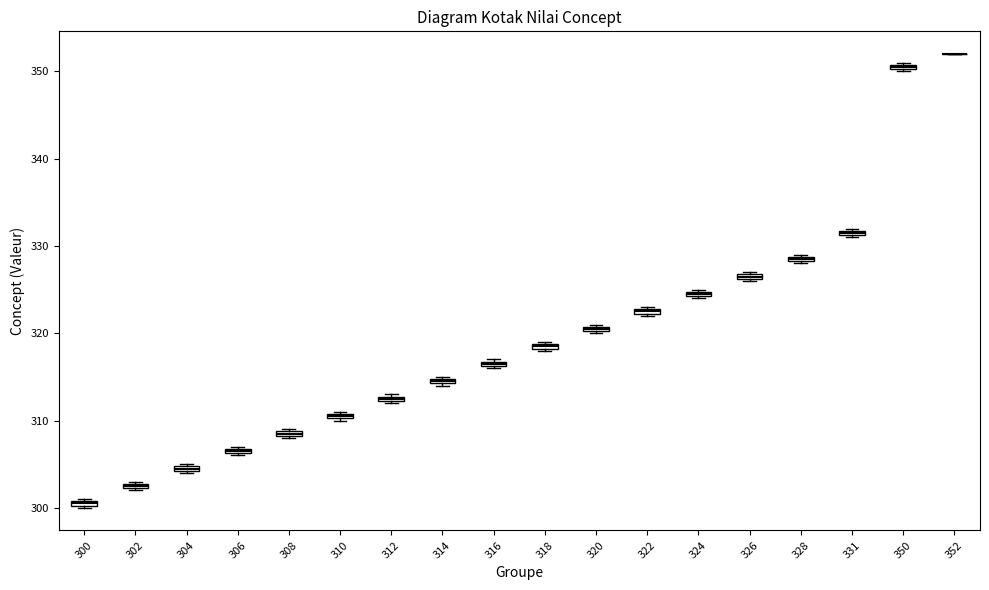

Where is the upper edge of the box at x = 304 on the y-axis? The values are not printed on the chart, so give them approximately, as read against the axis.

305